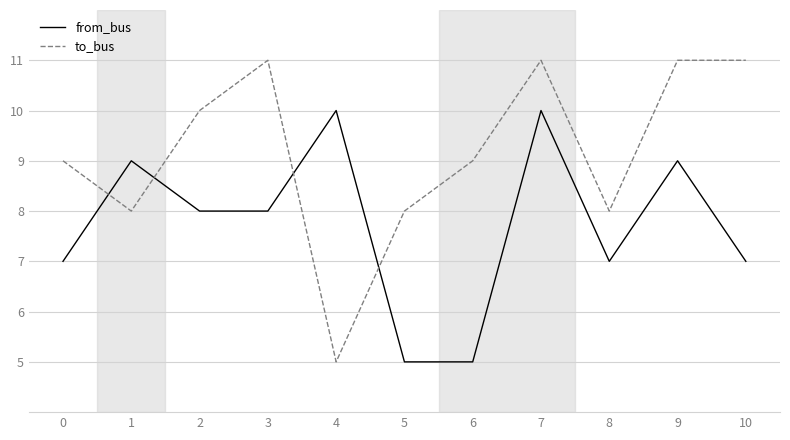

What are all the series names shown in the legend?

from_bus, to_bus